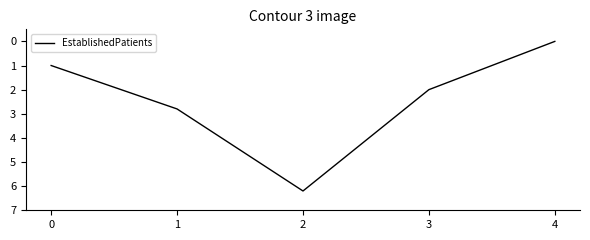

Read the value at 1.

2.8